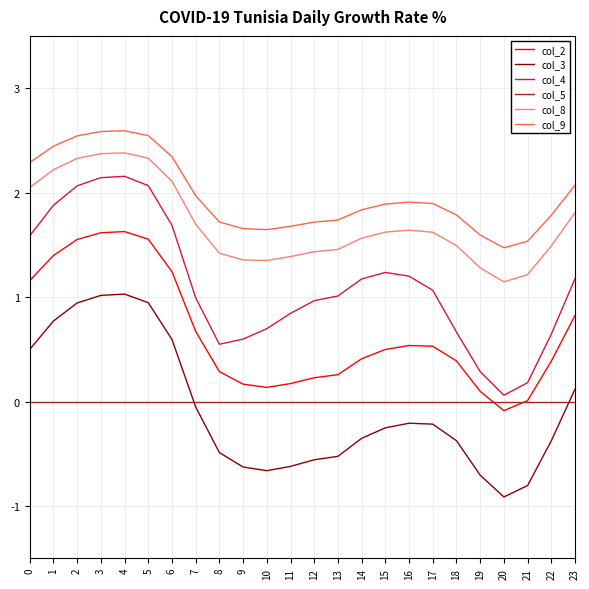

Is this an area chart (filled region under the line)?

No